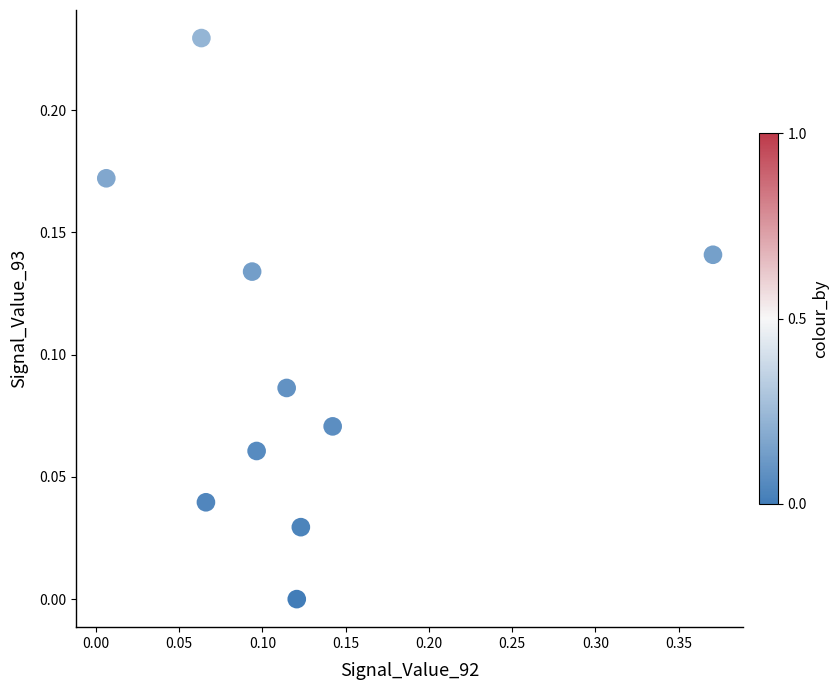

What is the range of X values (max minus min)?

0.4